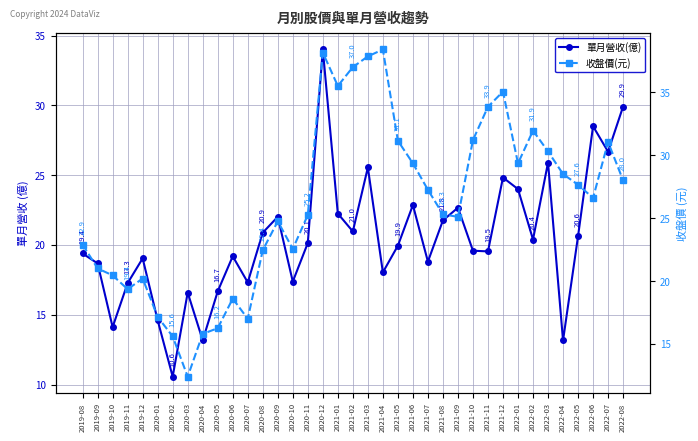

What position from the right is 2020-06?

27